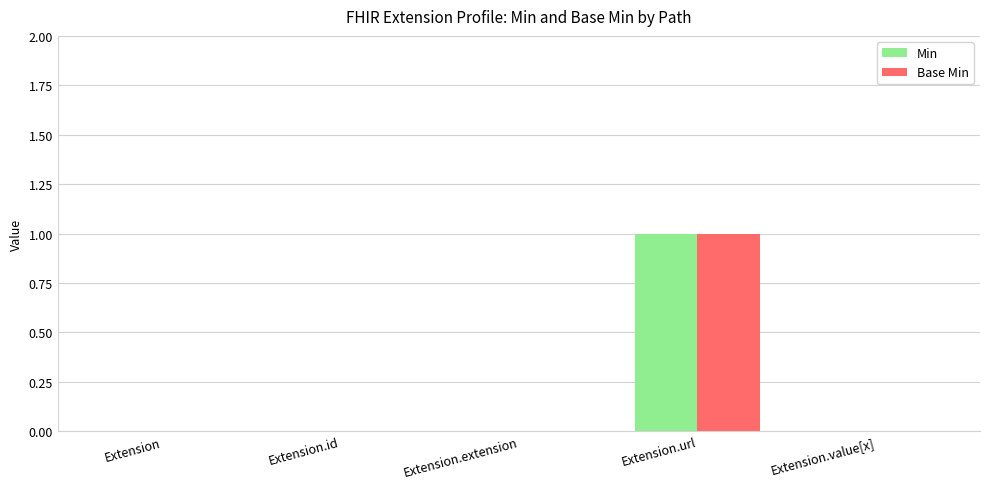

Which label corresponds to the largest value in the chart?

Extension.url